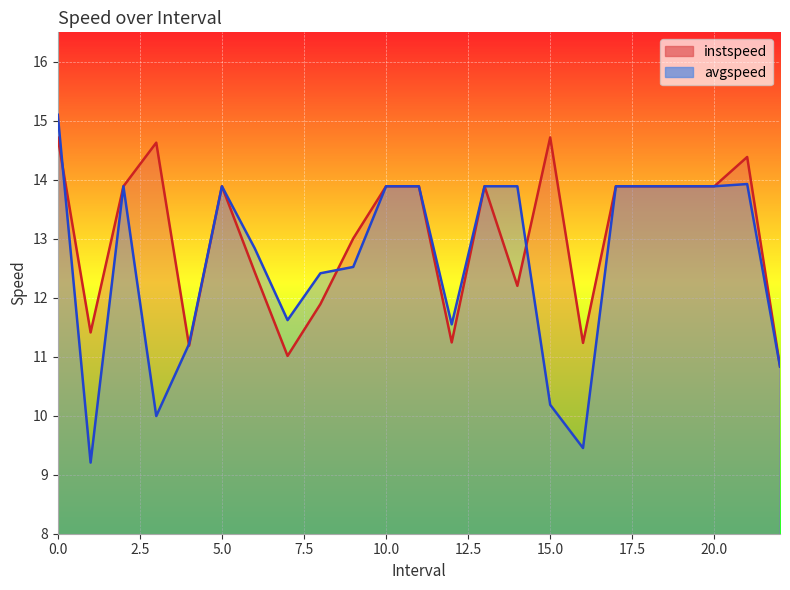

Which series has the largest total across all categories?

instspeed